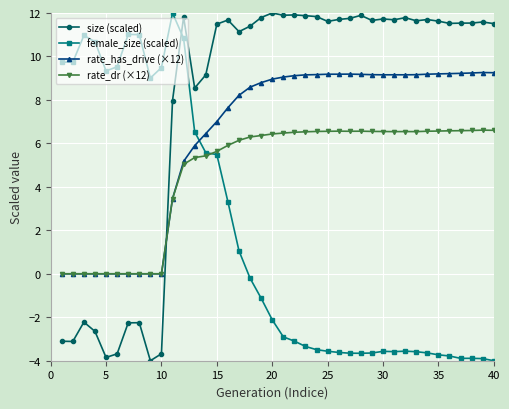

Which series has the largest total across all categories?

size (scaled)